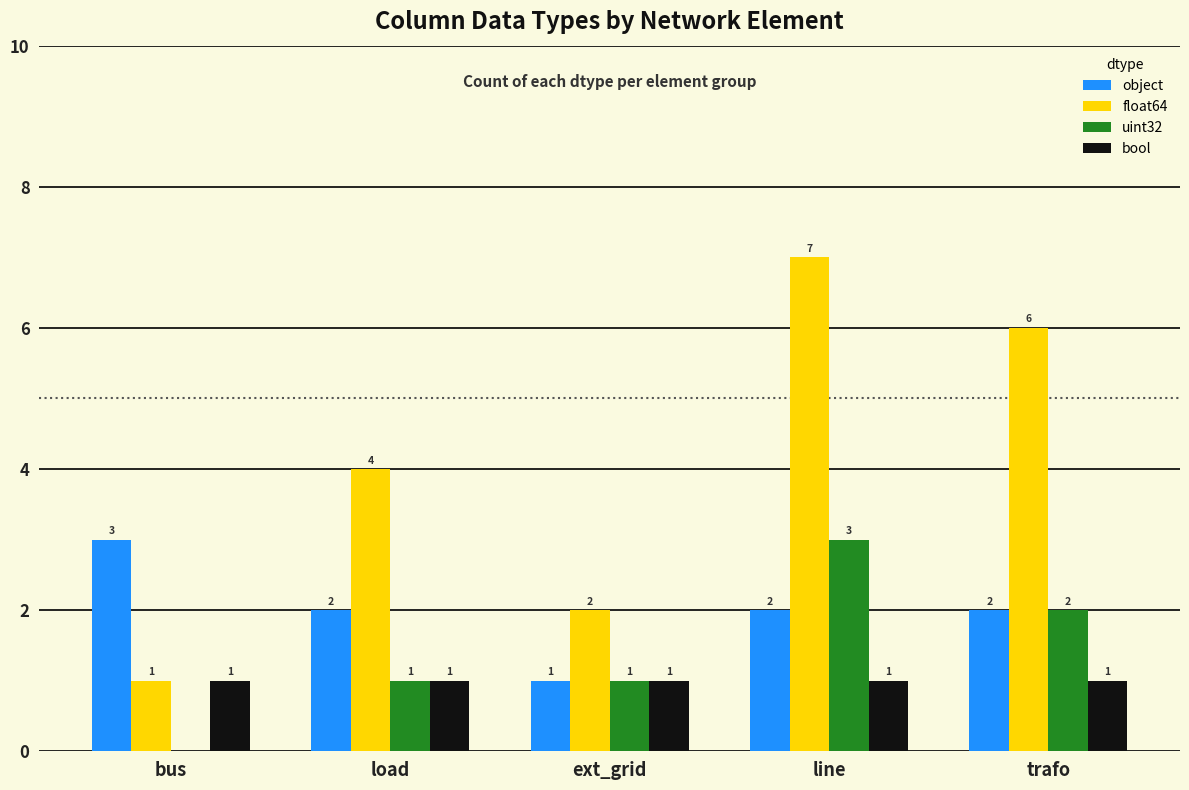

What is the spread (max minus min) of values at line?

6